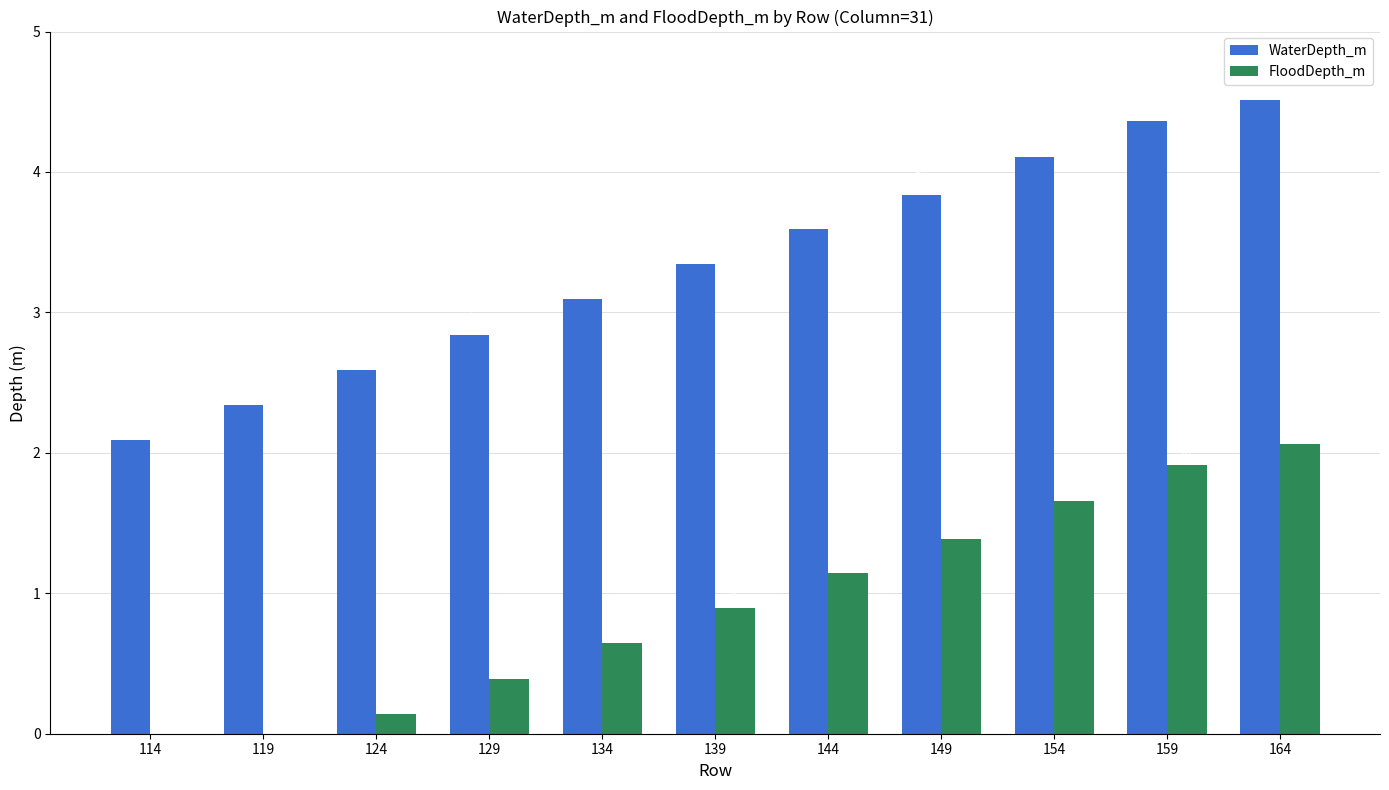

At which category is the sum across all series the highest?

164